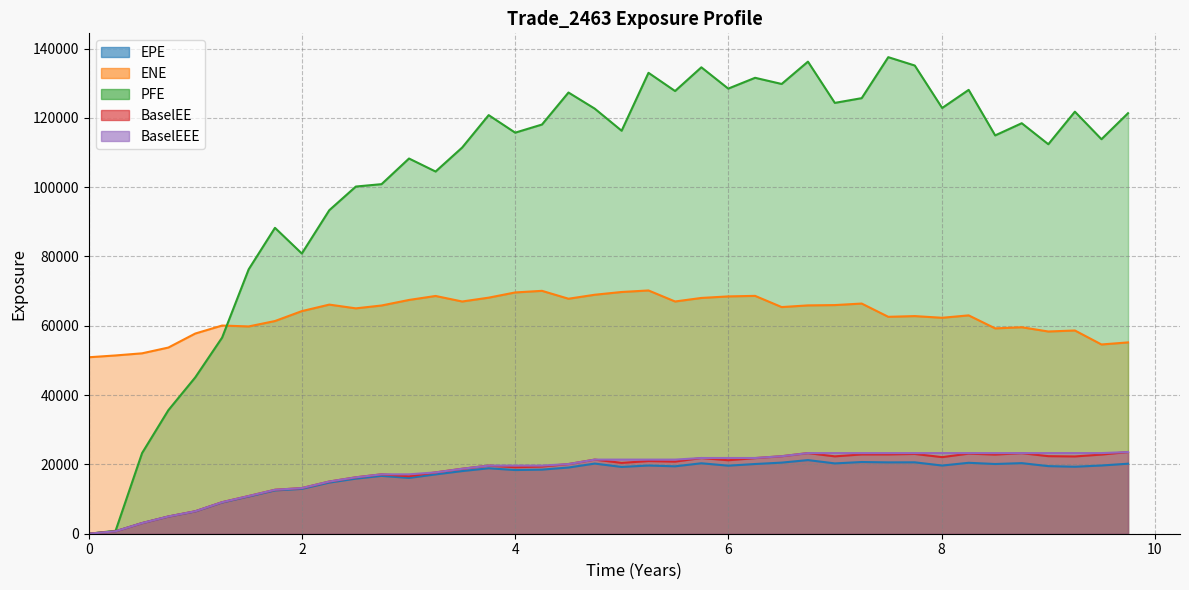

What is the label of the 17th point from the left?

4.0